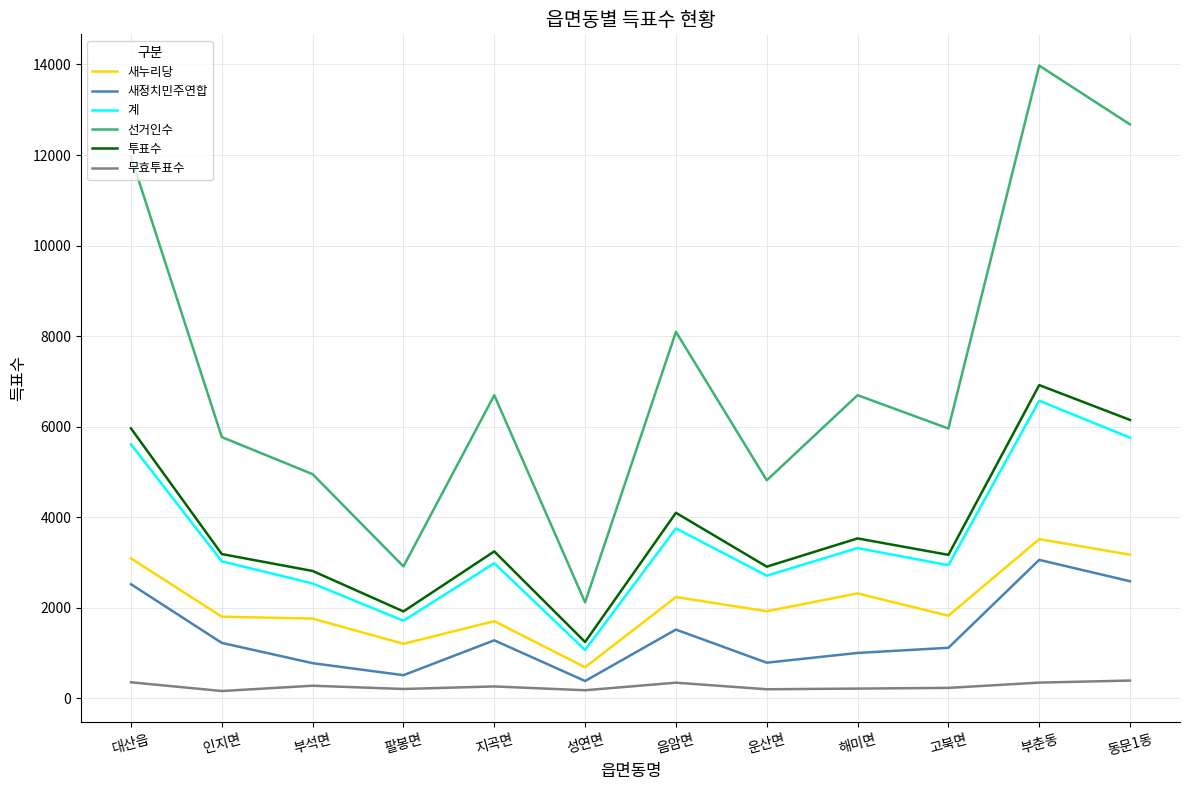

Rank the series by their maximum value, from highest to lowest.

선거인수, 투표수, 계, 새누리당, 새정치민주연합, 무효투표수